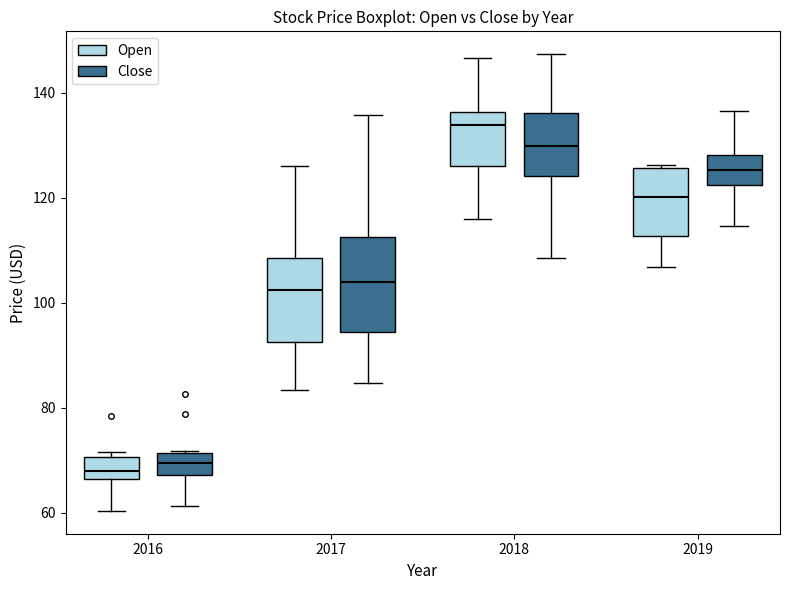

Reading left to right, read every box against the y-axis: the position of its median line, the range the box covers, and the ends of its whiskers. The values are not printed on the chart, so give them approximately, as read against the axis.

2016 (Open): median 68, box 66 to 70, whiskers 60 to 72
2016 (Close): median 70, box 68 to 72, whiskers 62 to 72
2017 (Open): median 102, box 92 to 108, whiskers 84 to 126
2017 (Close): median 104, box 94 to 112, whiskers 84 to 136
2018 (Open): median 134, box 126 to 136, whiskers 116 to 146
2018 (Close): median 130, box 124 to 136, whiskers 108 to 148
2019 (Open): median 120, box 112 to 126, whiskers 106 to 126
2019 (Close): median 126, box 122 to 128, whiskers 114 to 136